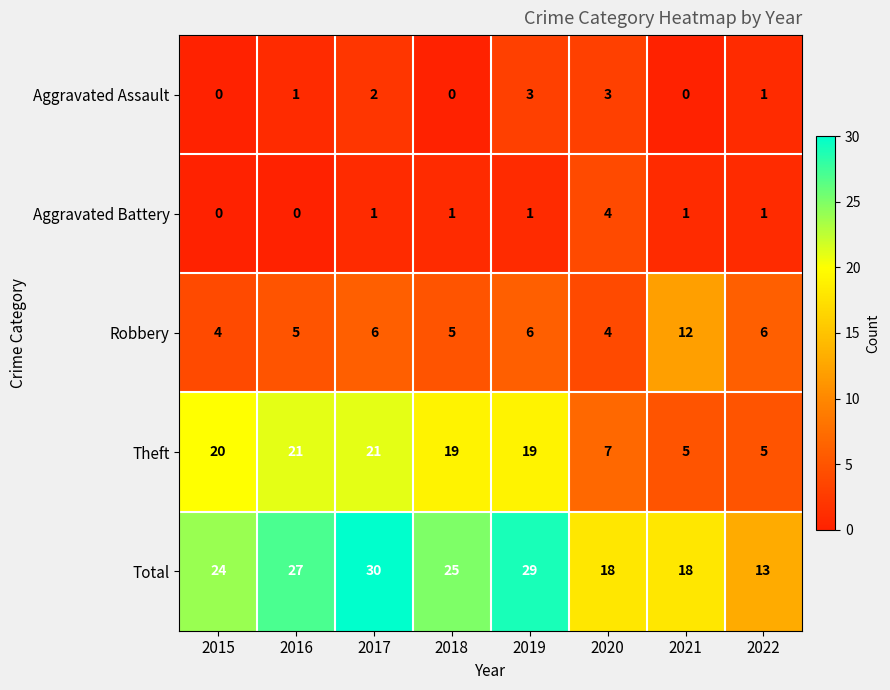

What is the sum of the Robbery values at 2019 and 2020?

10